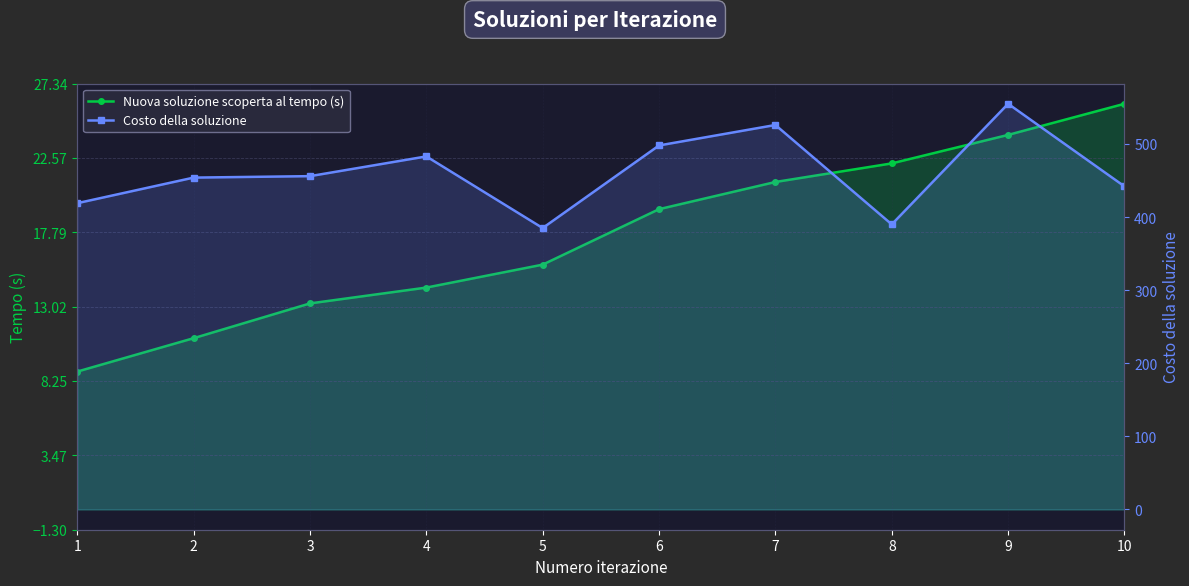

In Costo della soluzione, how many points are higher than both neighbors (excluding endpoints)?

3